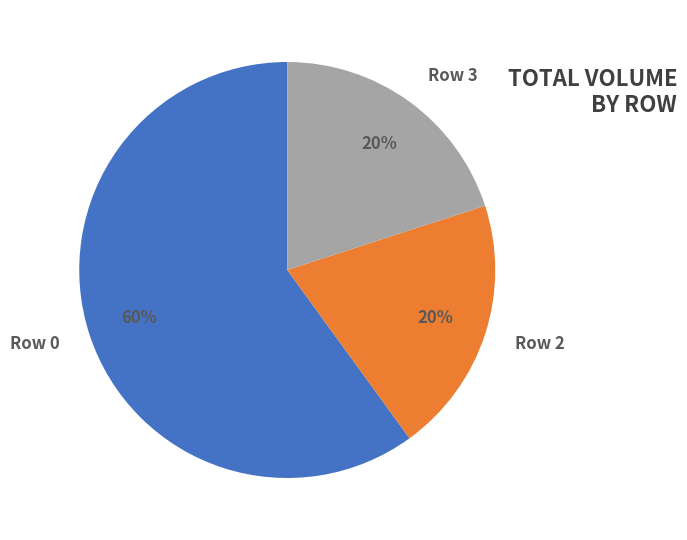

To the nearest percent, what is the difference between the largest and smallest slice percentages?

40%